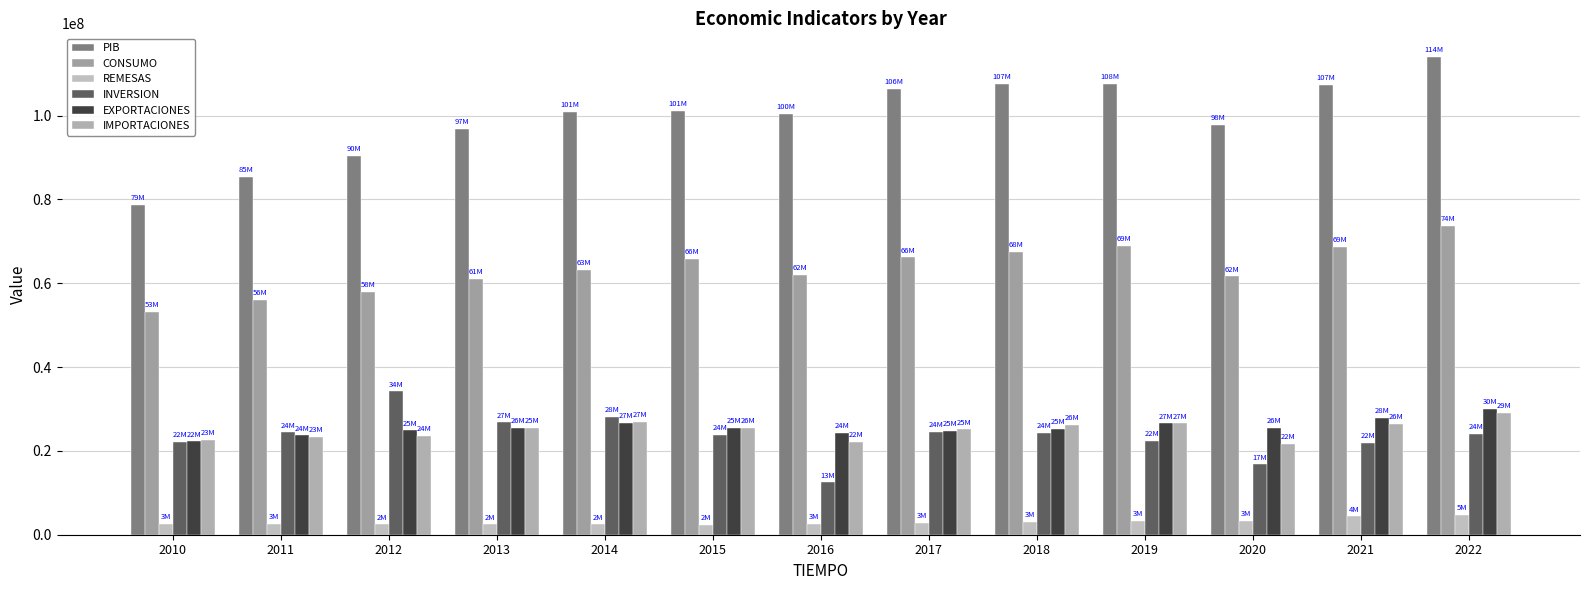

Are the bars horizontal?

No